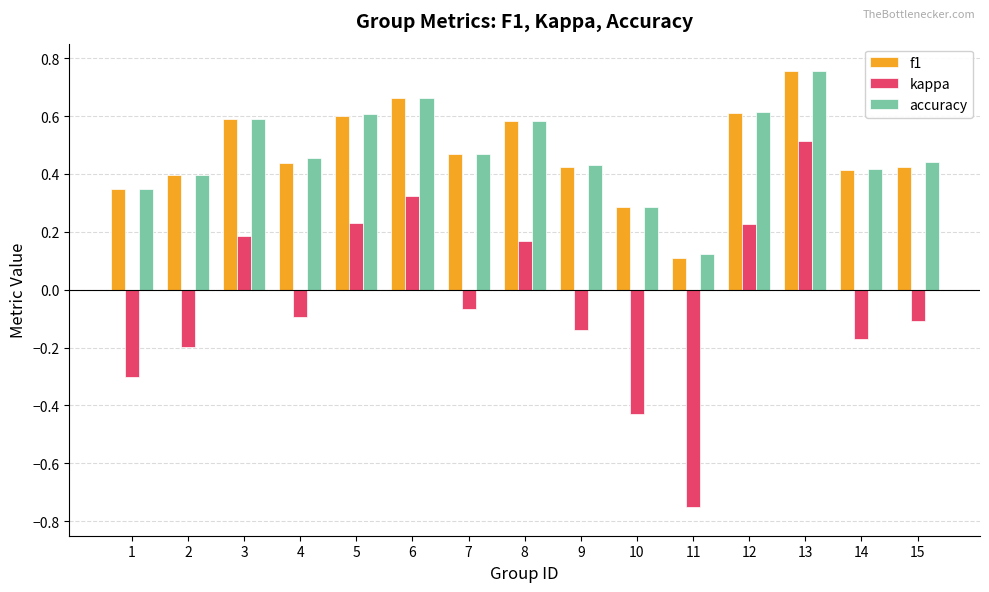

Is the value of f1 at 3 greater than the value of kappa at 1?

Yes